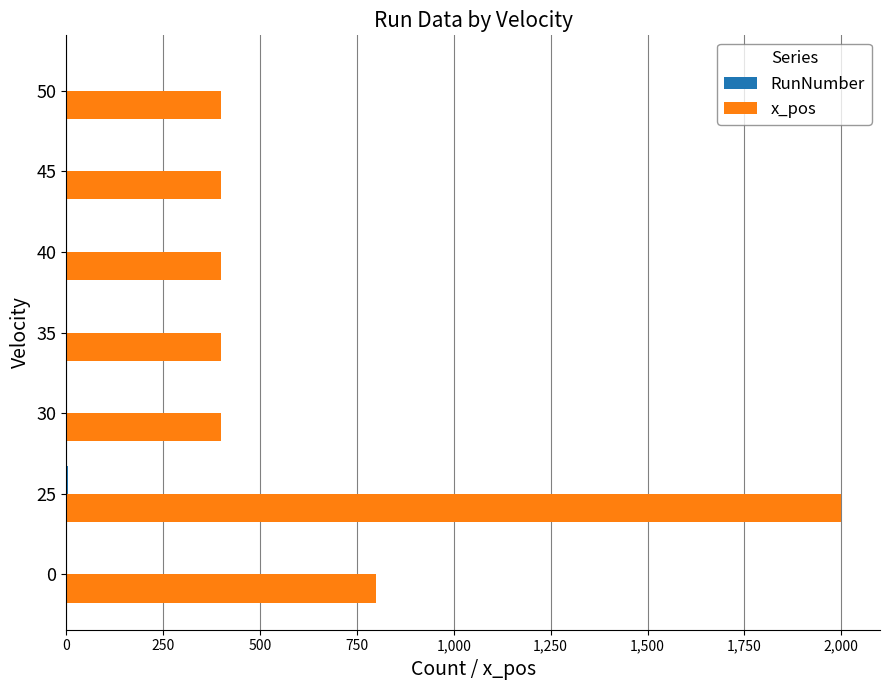

What is the maximum value shown in the chart?

2000